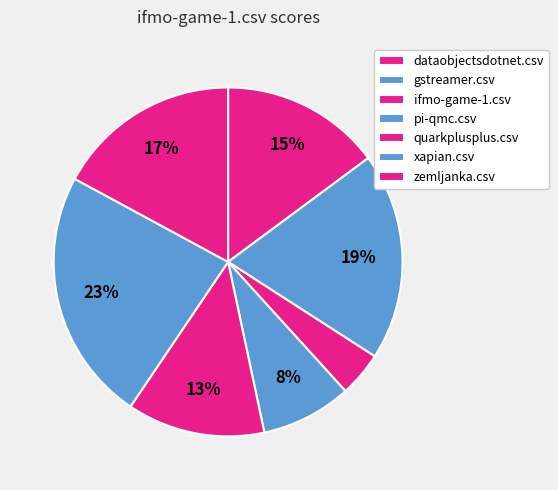

Rank the categories by value from lowest to highest.

ifmo-game-1.csv, pi-qmc.csv, quarkplusplus.csv, dataobjectsdotnet.csv, zemljanka.csv, gstreamer.csv, xapian.csv